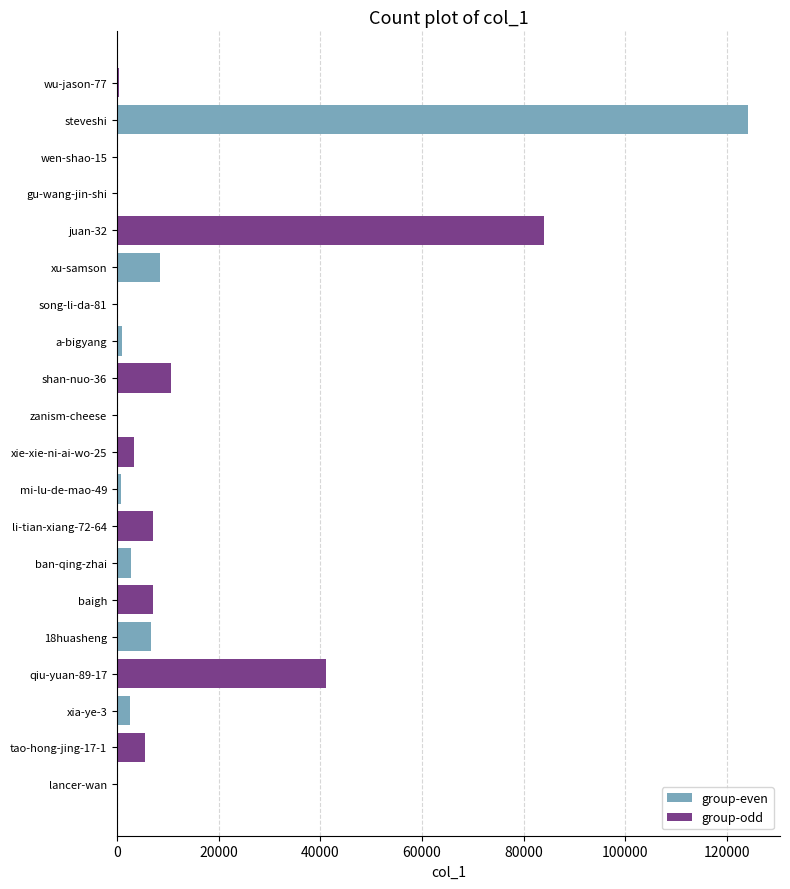

What is the maximum value shown in the chart?

124205